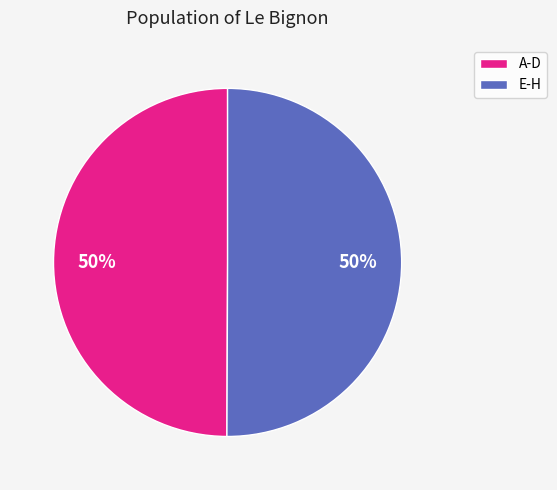

Approximately how many times larger is the value at A-D compared to E-H?

1.0